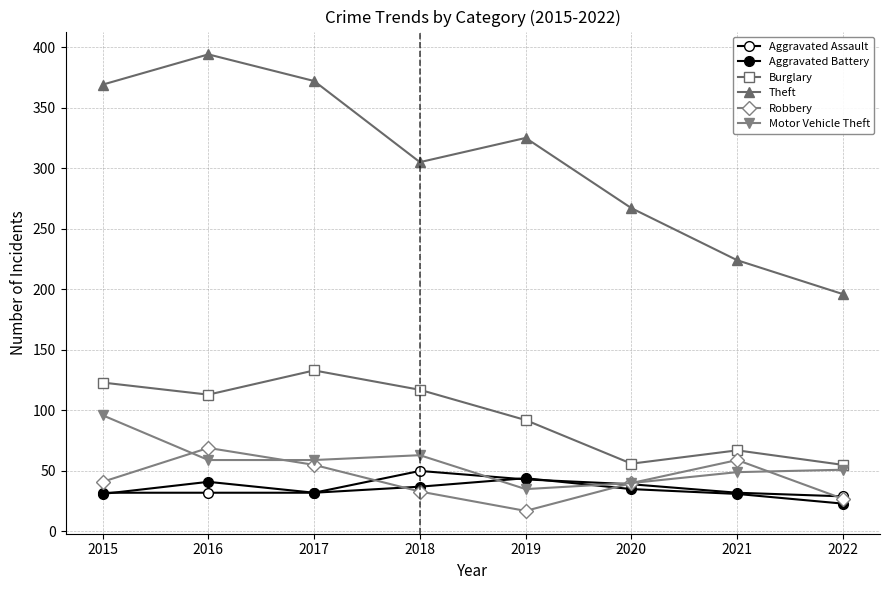

Where does the Aggravated Battery series first go above 35?

2016